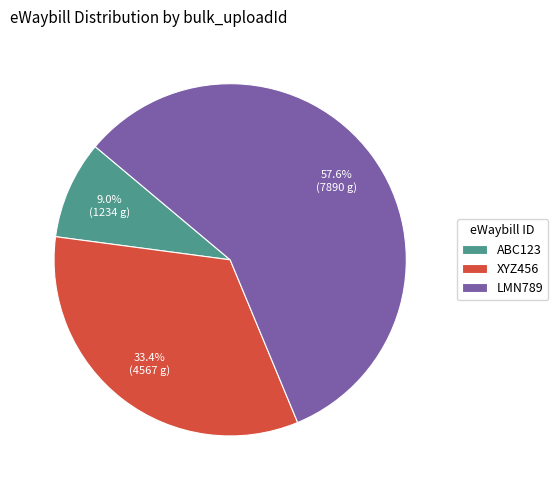

Between XYZ456 and ABC123, which is larger?

XYZ456